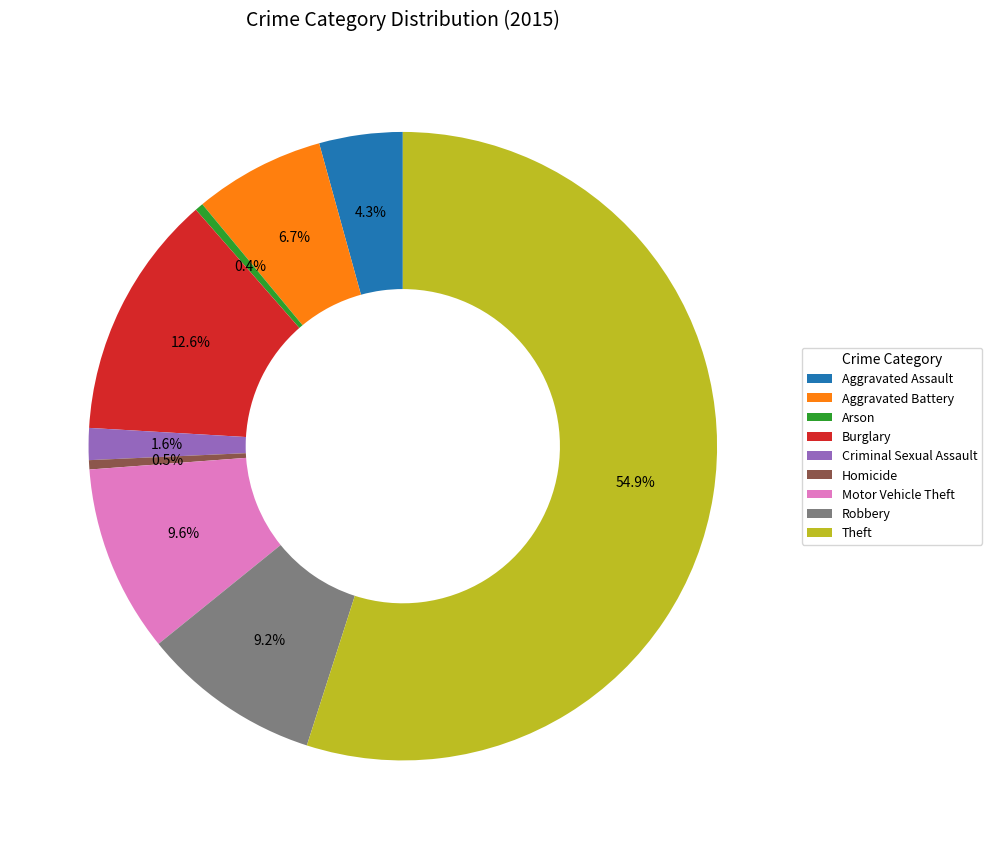

Do Homicide and Burglary together represent more than half of the pie?

No